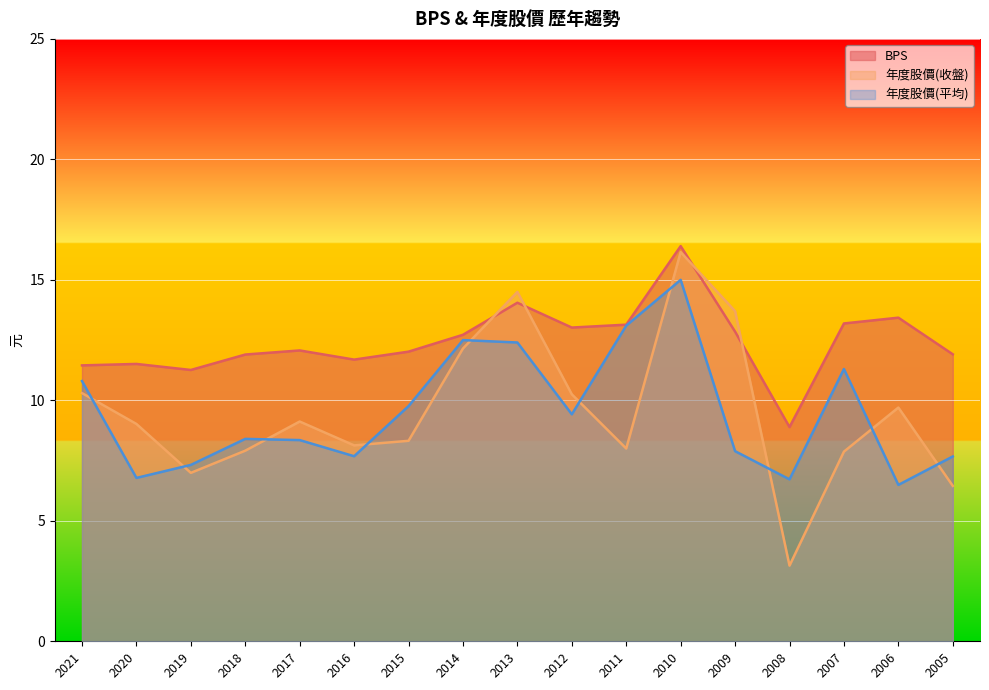

Which category has the lowest value in the 年度股價(平均) series?

2006